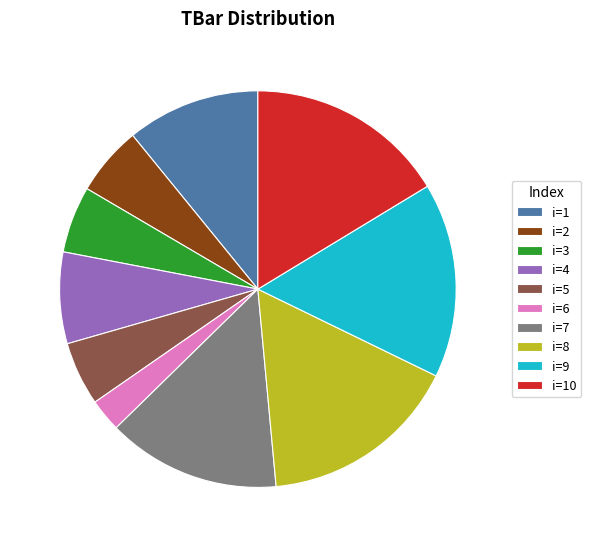

Count the number of slices in the pie.

10